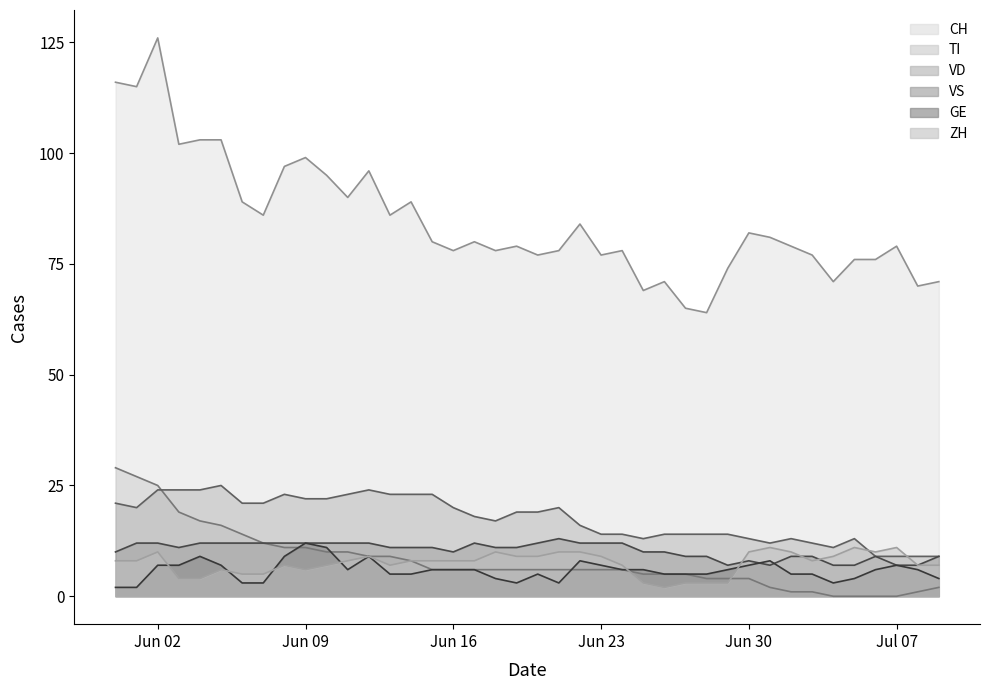

At which category does the chart reach its peak across all series?

Jun 02